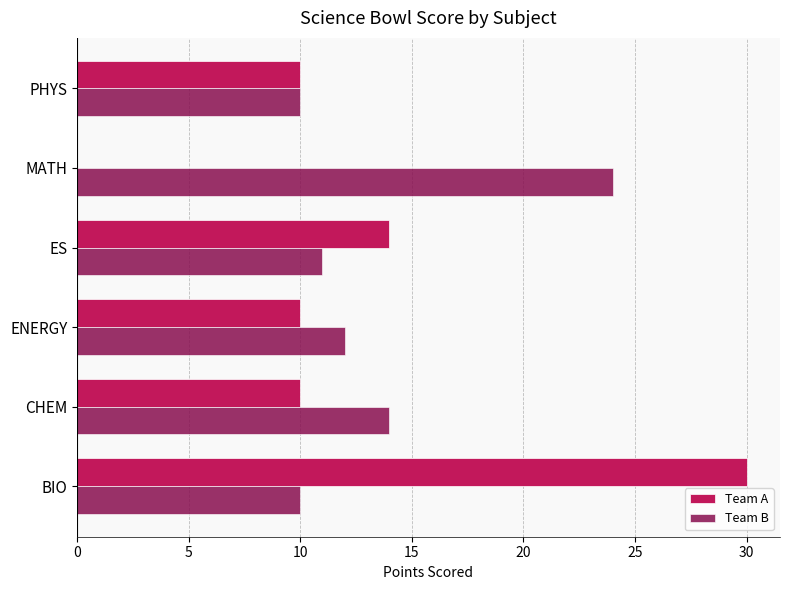

What is the sum of all Team B values?

81